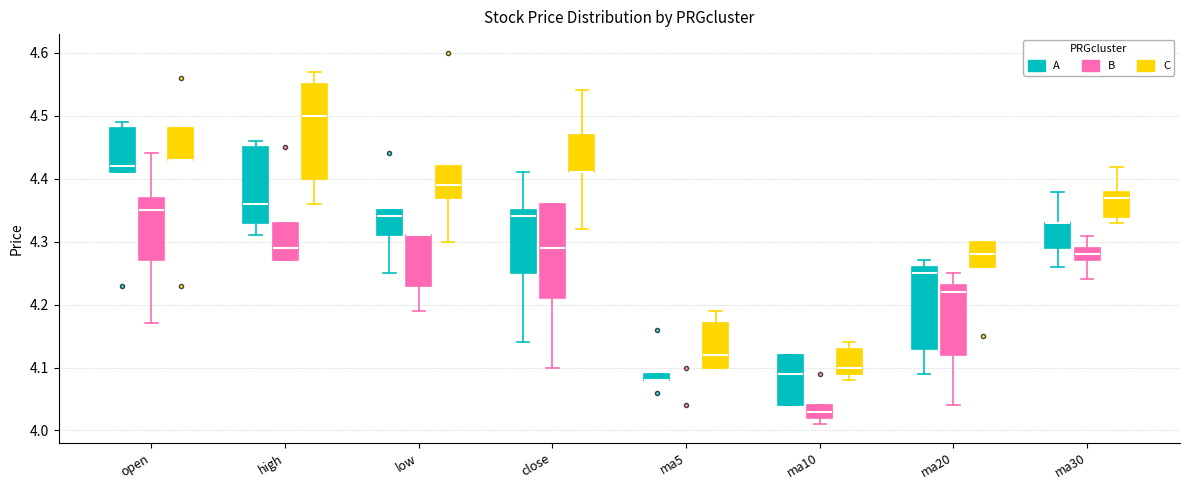

Where does the lower whisker of the box for high (A) end on the y-axis? The values are not printed on the chart, so give them approximately, as read against the axis.

4.31